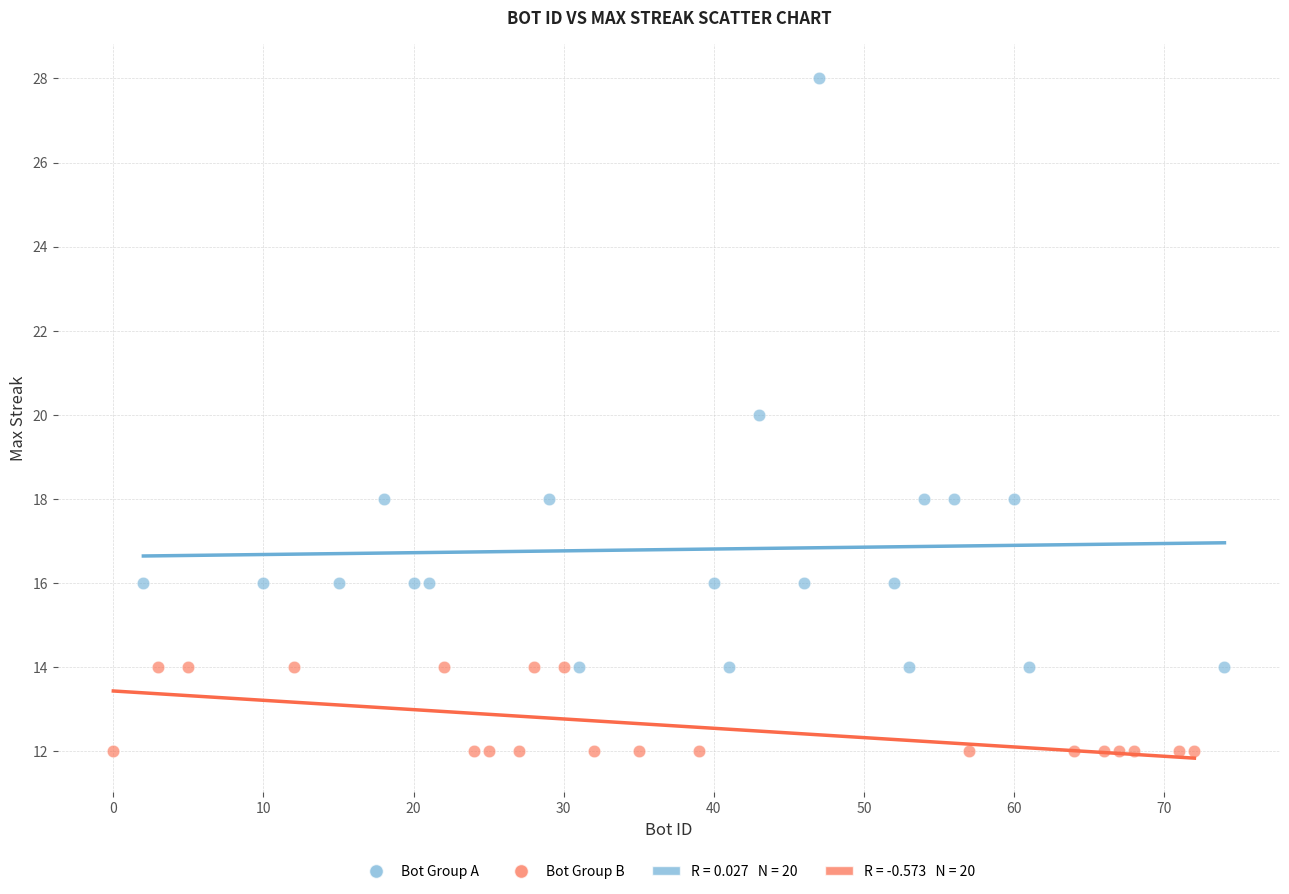

Which series has the widest spread of Y values?

Bot Group A